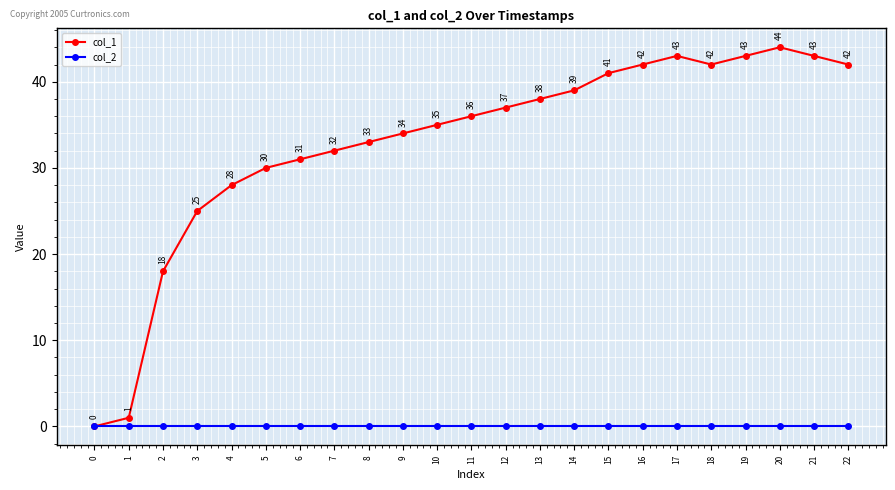

The col_1 series shows 52 at 9. True or false?

False